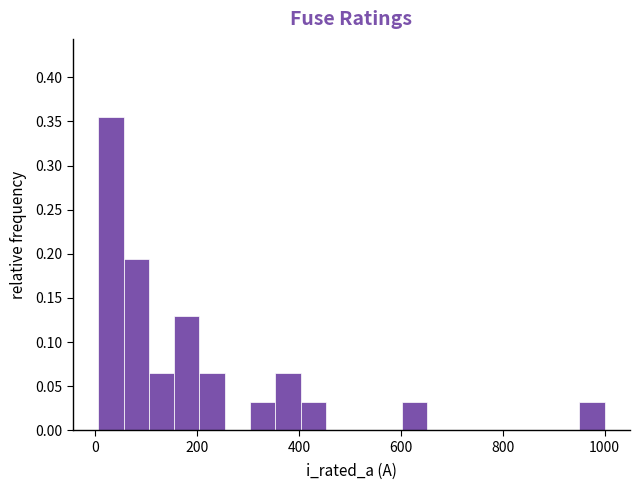

Around what value on the x-axis is the tallest bar? Give the approximate position of its centre, as read against the axis.

40